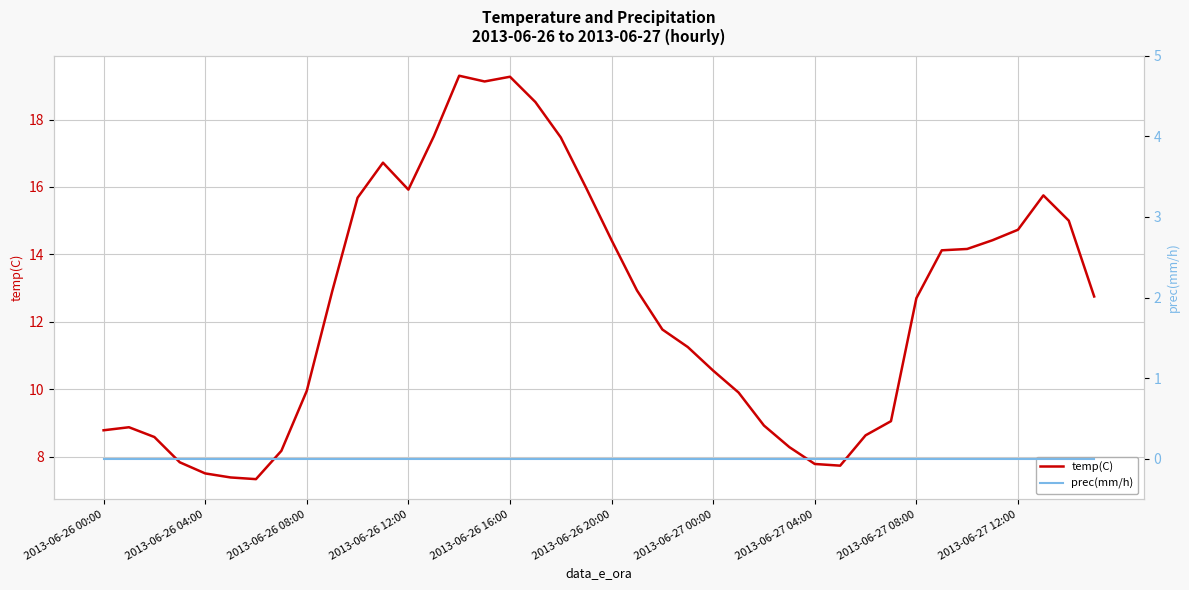

The temp(C) series shows 10.6 at 2013-06-27 00:00. True or false?

True